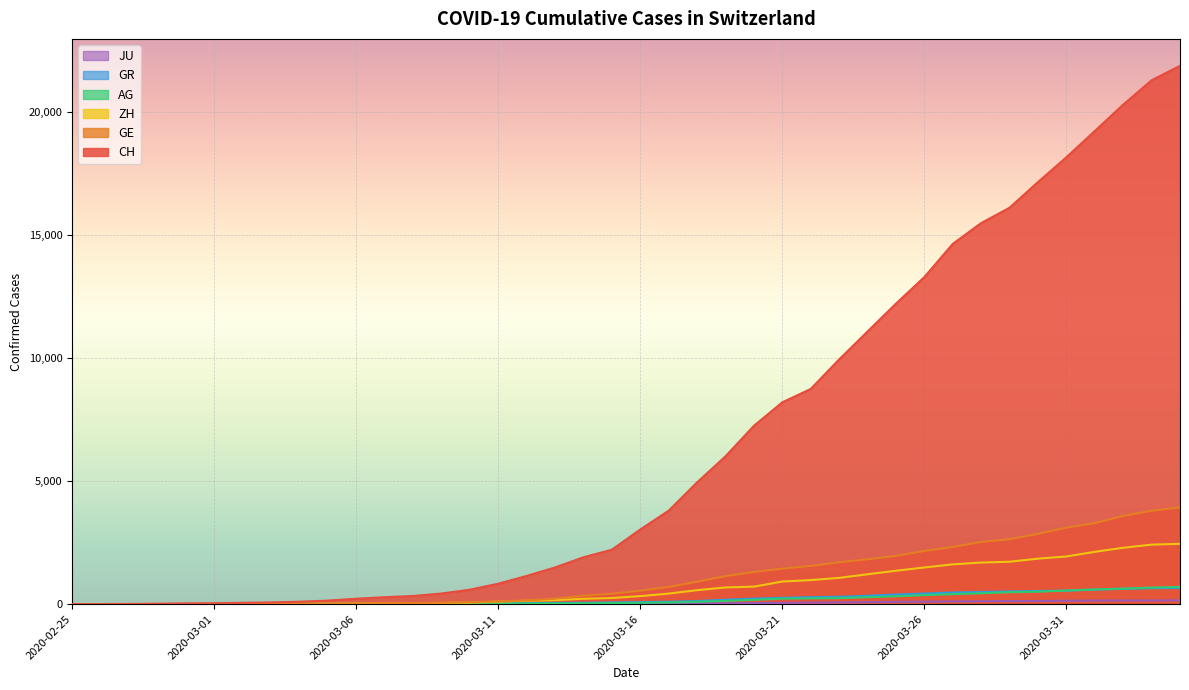

True or false: GR and JU cross at least once.

False